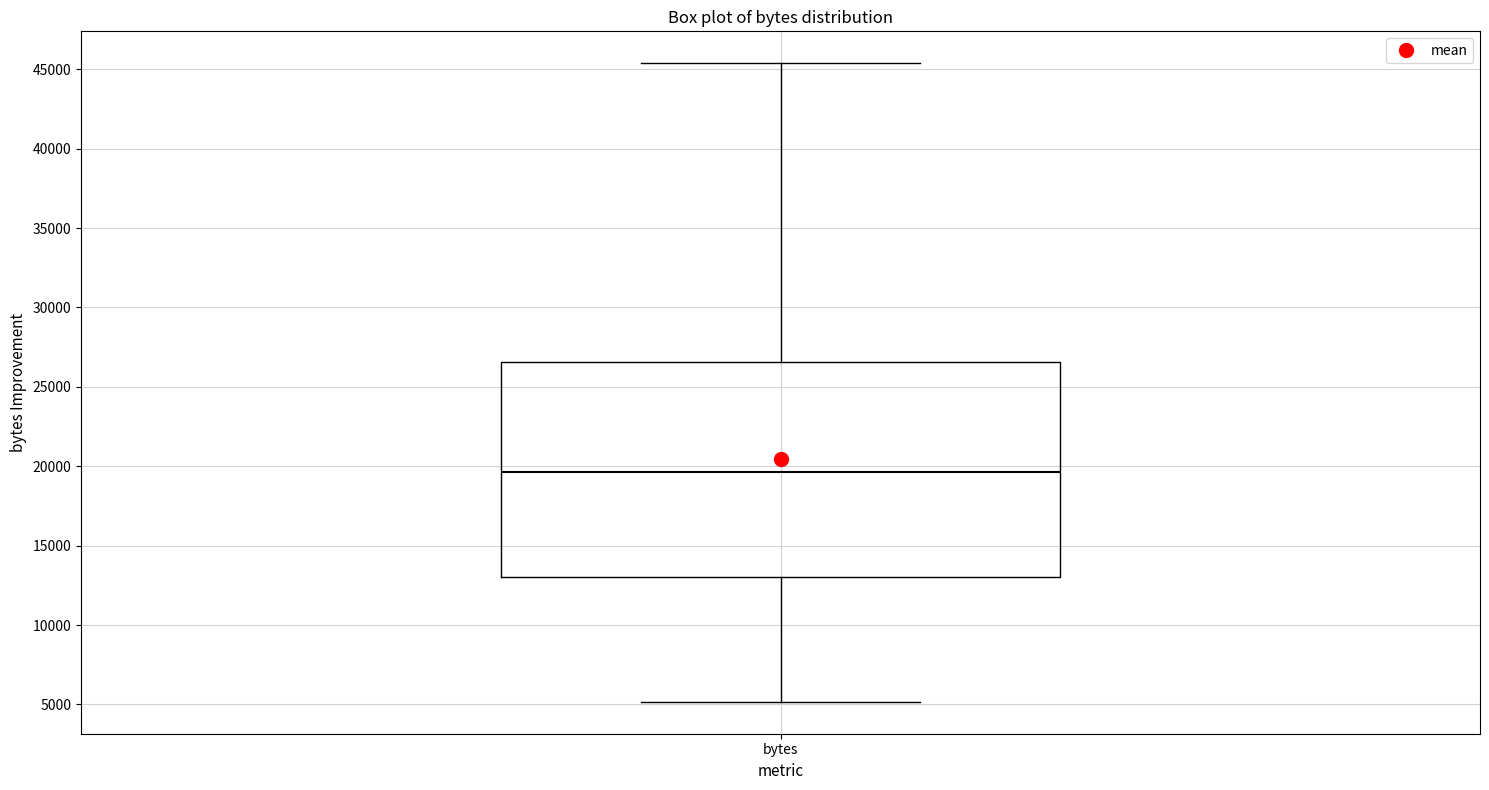

Read this box plot against the y-axis: the position of the median line, the range covered by the box, and the ends of both whiskers. The values are not printed on the chart, so give them approximately, as read against the axis.

median 19500, box 13000 to 26500, whiskers 5000 to 45500